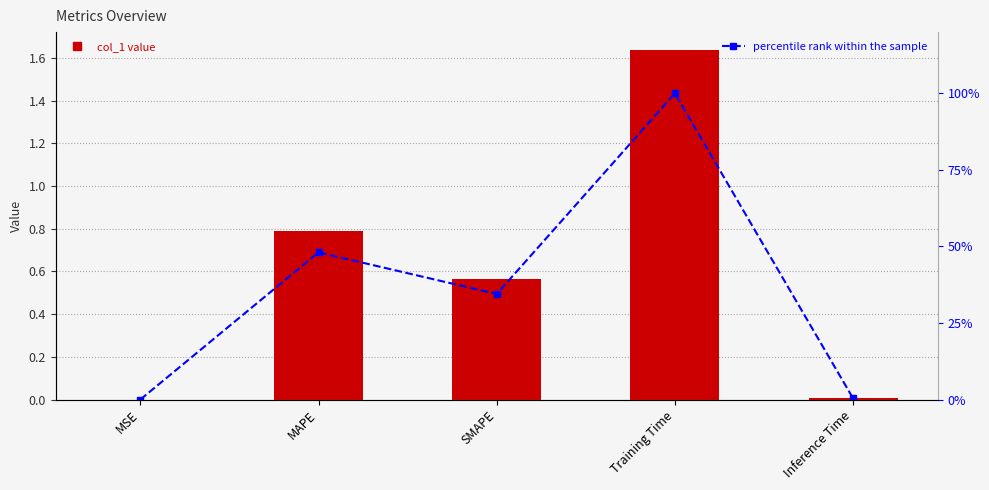

Reading left to right, what are all the values shown in this chart?

col_1: 0.0	0.8	0.6	1.6	0.0
percentile rank within the sample: 0.0	48.1	34.5	100.0	0.4